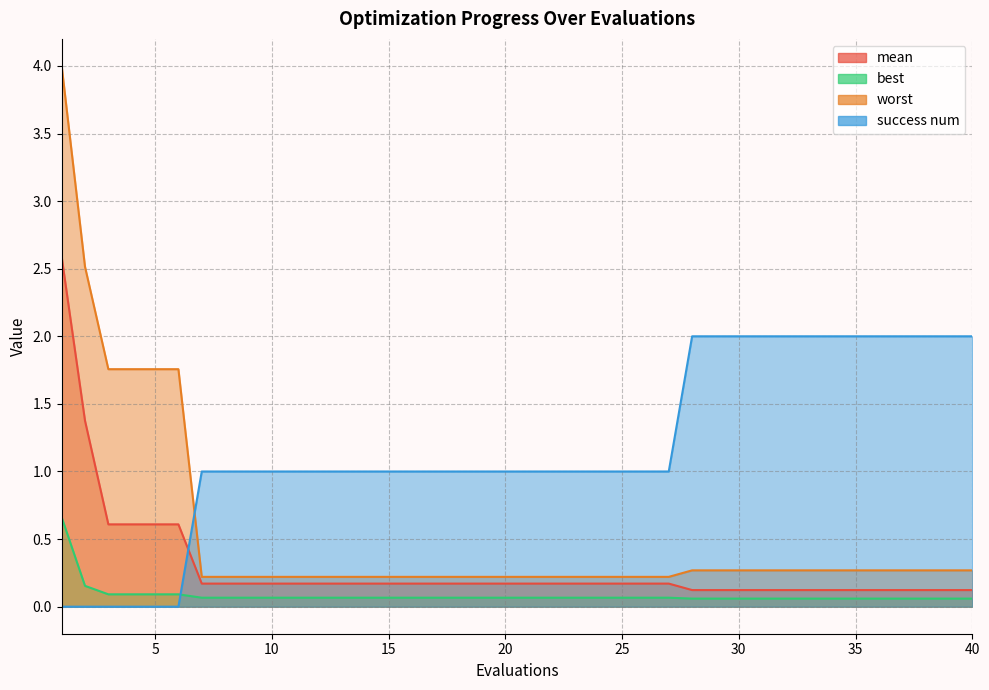

The value of success num at 8 is 1.0. True or false?

True